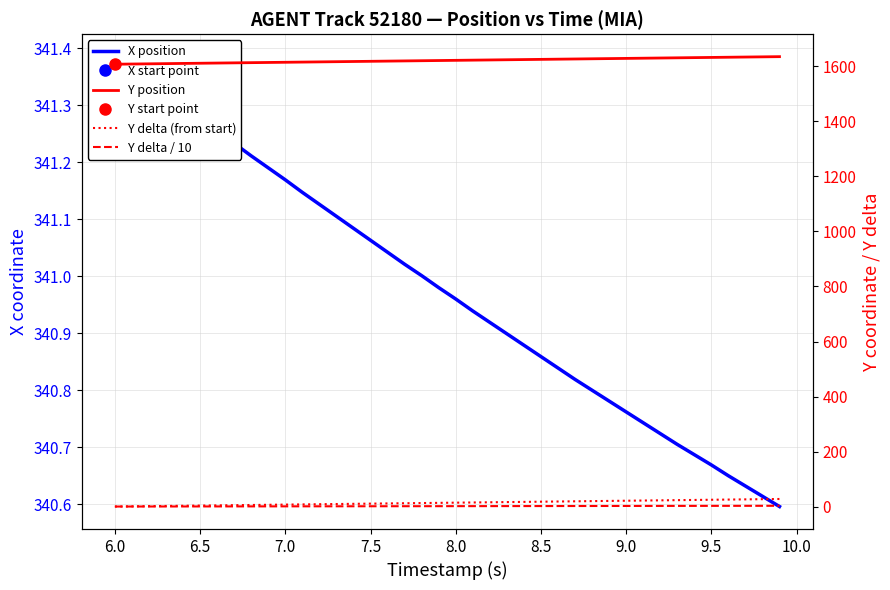

The Y delta / 10 series shows 2.9 at 9.0. True or false?

False